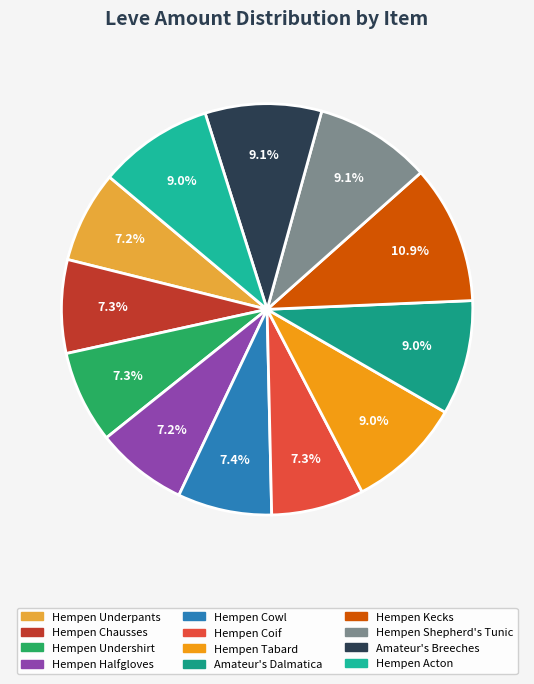

What is the ratio of the value at Hempen Coif to the value at Hempen Cowl?

1.0